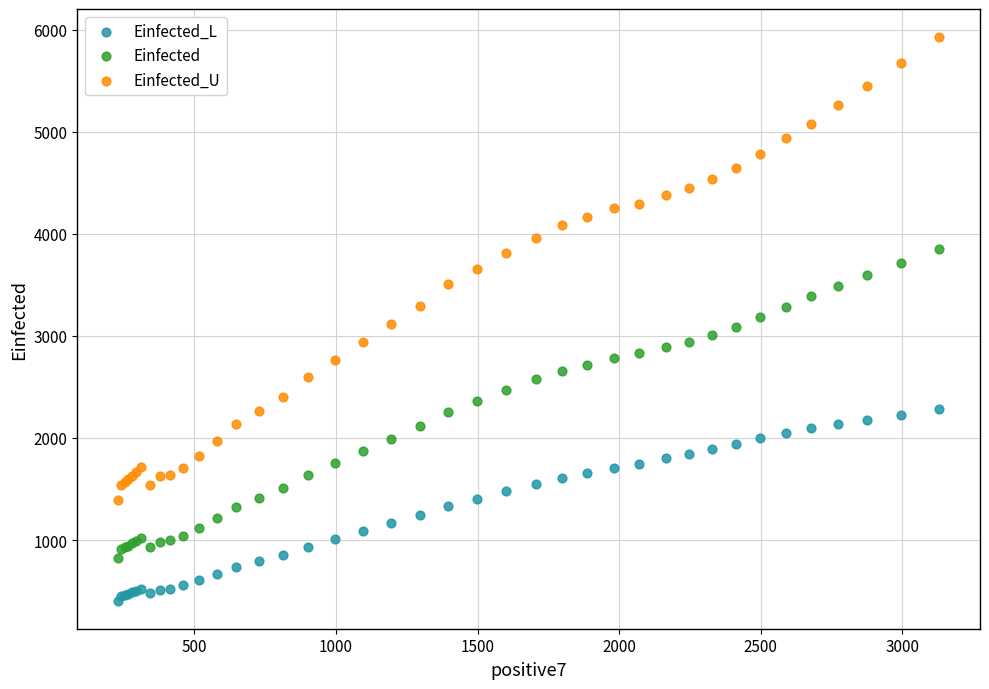

What are all the series names shown in the legend?

Einfected_L, Einfected, Einfected_U